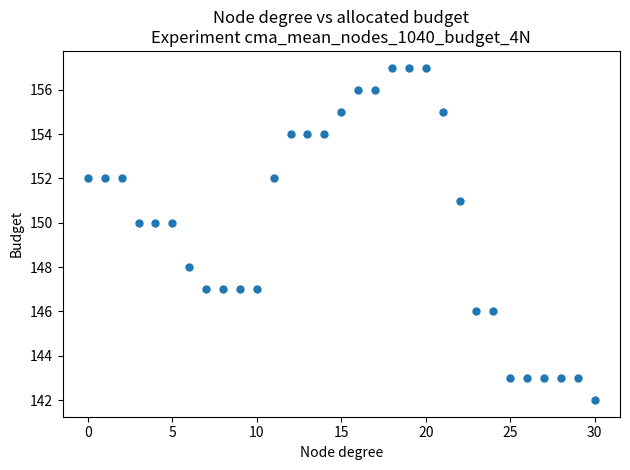

What is the range of Y values (max minus min)?

15